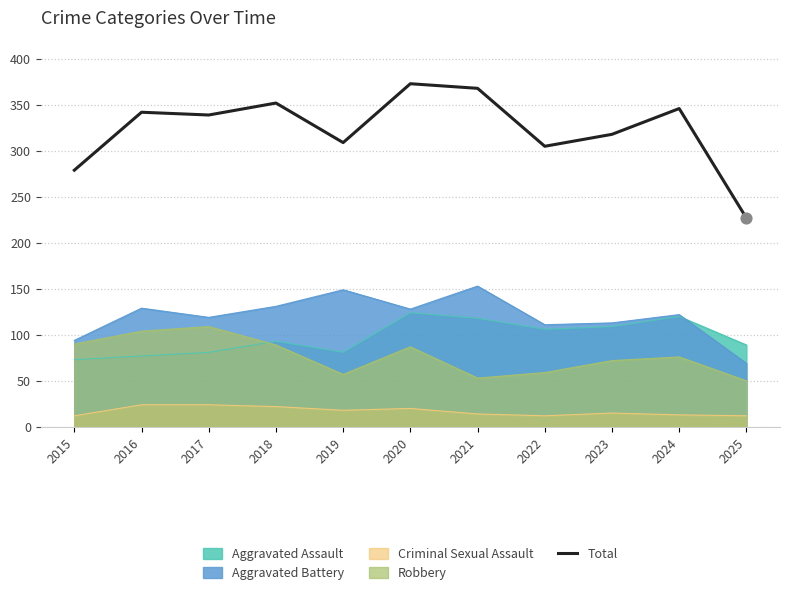

Which has a higher value, 2021 or 2024?

2021